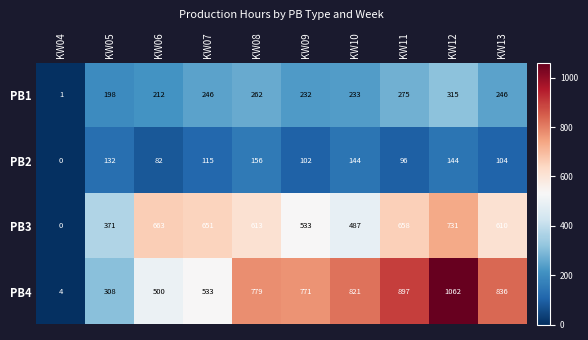

The value of PB1 at KW07 is 81. True or false?

False